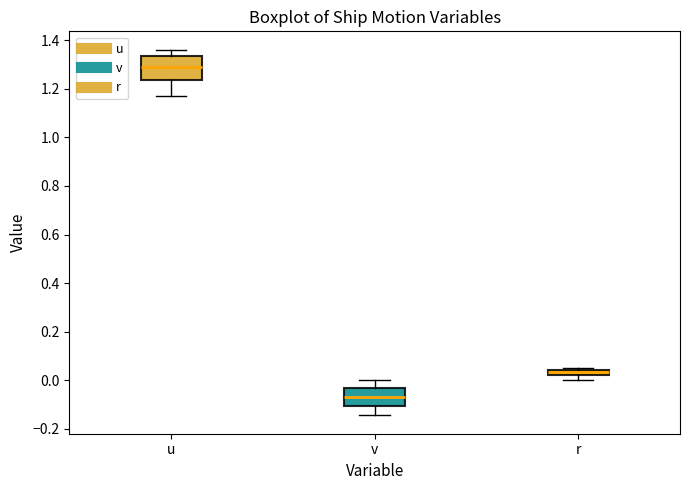

Which box is the tallest, from its lower edge to its upper edge?

u